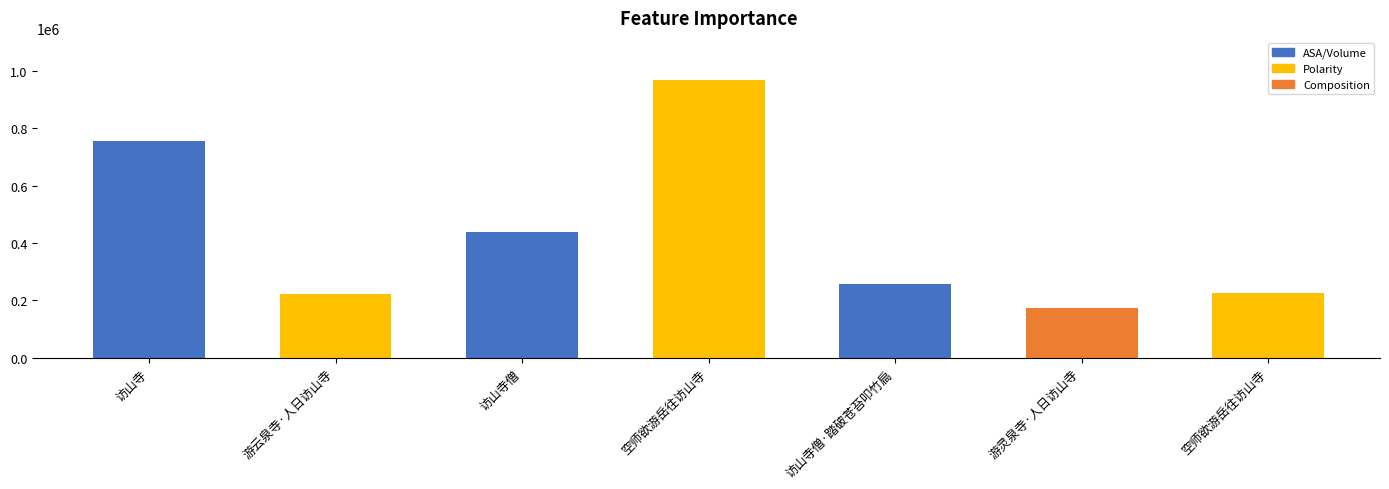

What is the minimum value shown in the chart?

173998